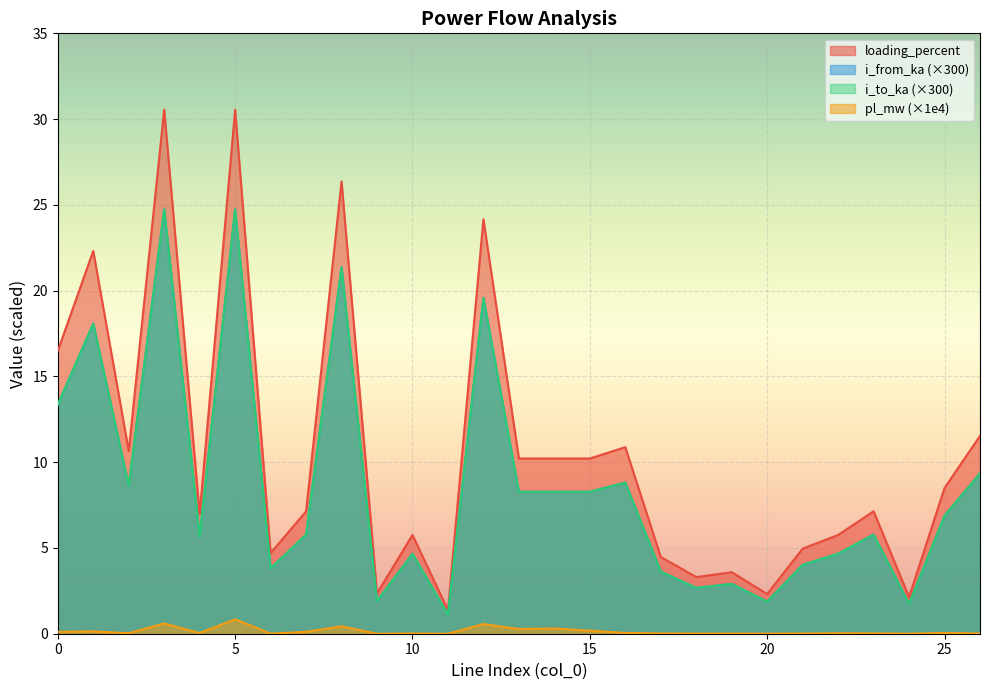

Count the number of categories in the chart.

27